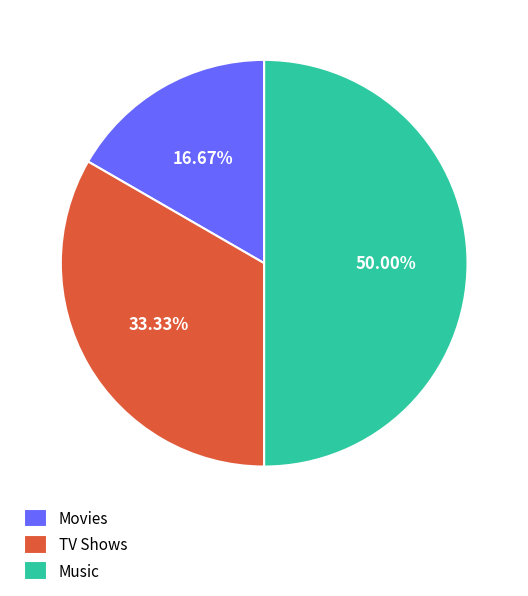

True or false: Music accounts for 50% of the total.

True